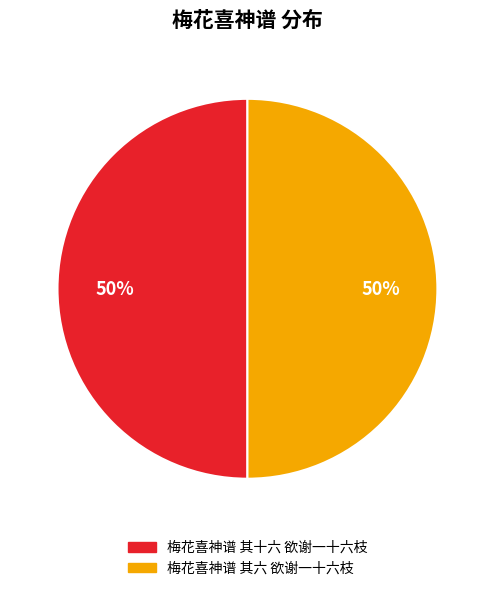

Is it true that 梅花喜神谱 其六 欲谢一十六枝 is 50% of the pie?

True